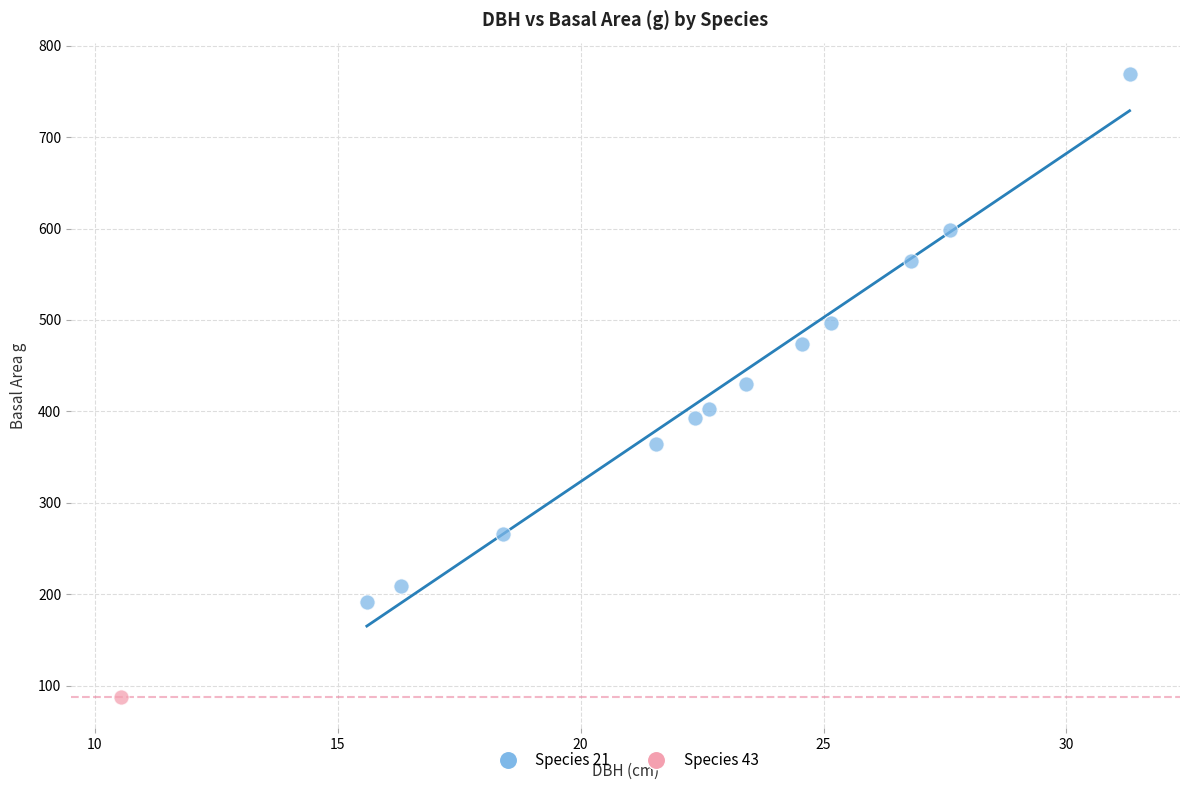

What are all the series names shown in the legend?

Species 21, Species 43